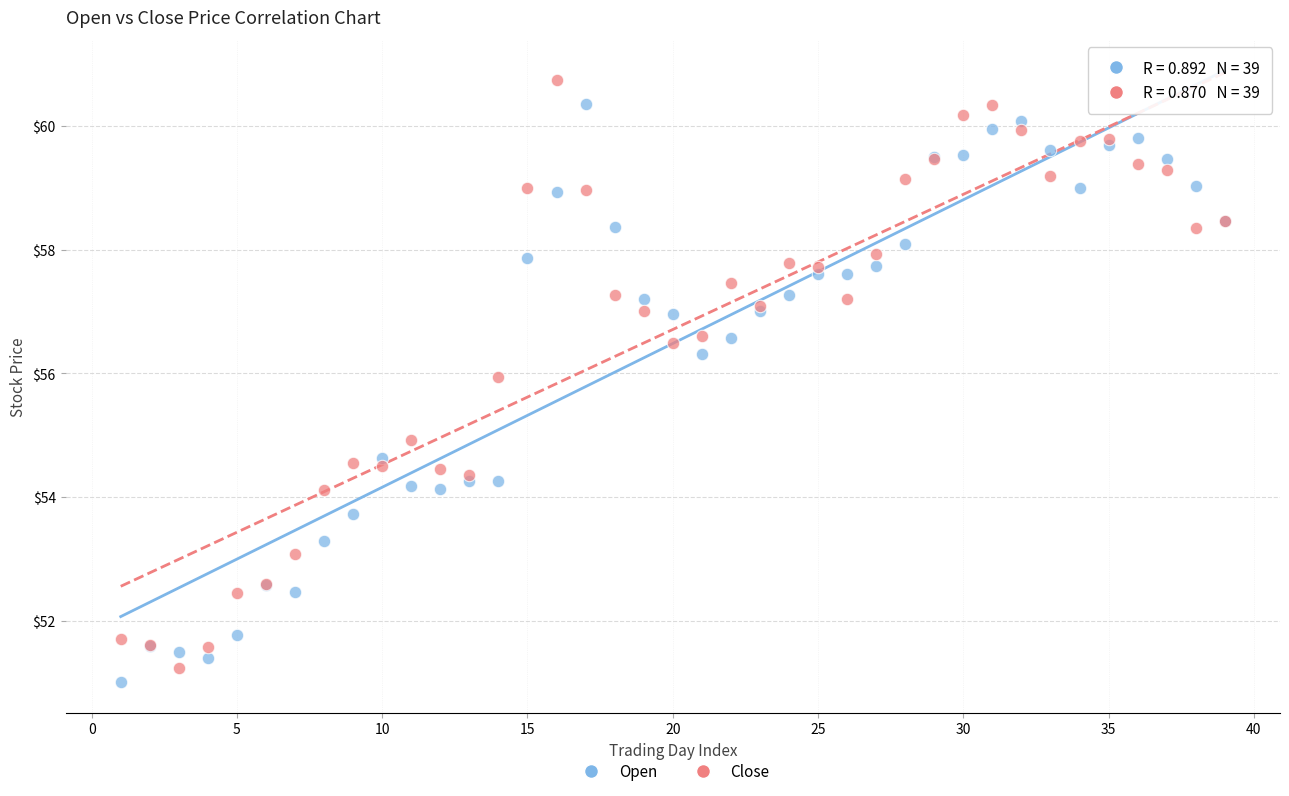

What are all the series names shown in the legend?

Open, Close